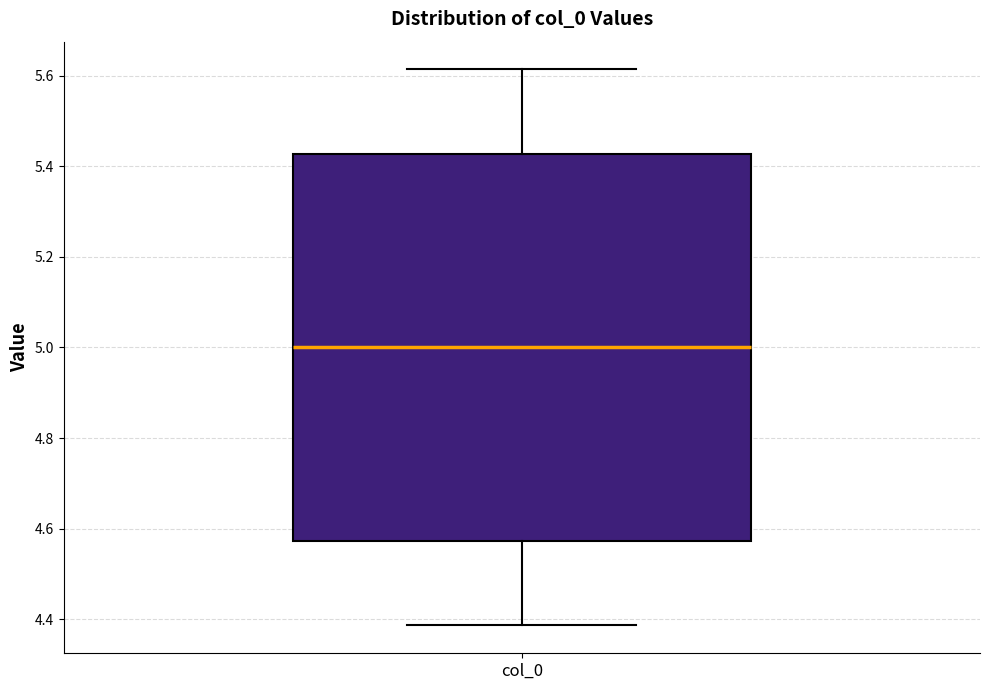

Read this box plot against the y-axis: the position of the median line, the range covered by the box, and the ends of both whiskers. The values are not printed on the chart, so give them approximately, as read against the axis.

median 5.00, box 4.58 to 5.42, whiskers 4.38 to 5.62